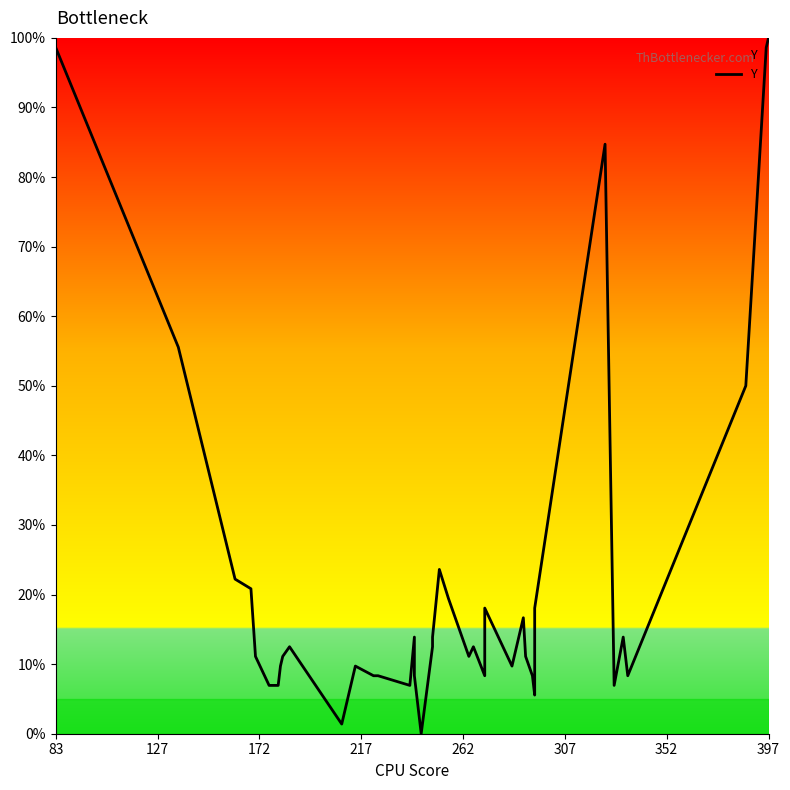

What is the maximum value shown in the chart?

100.0